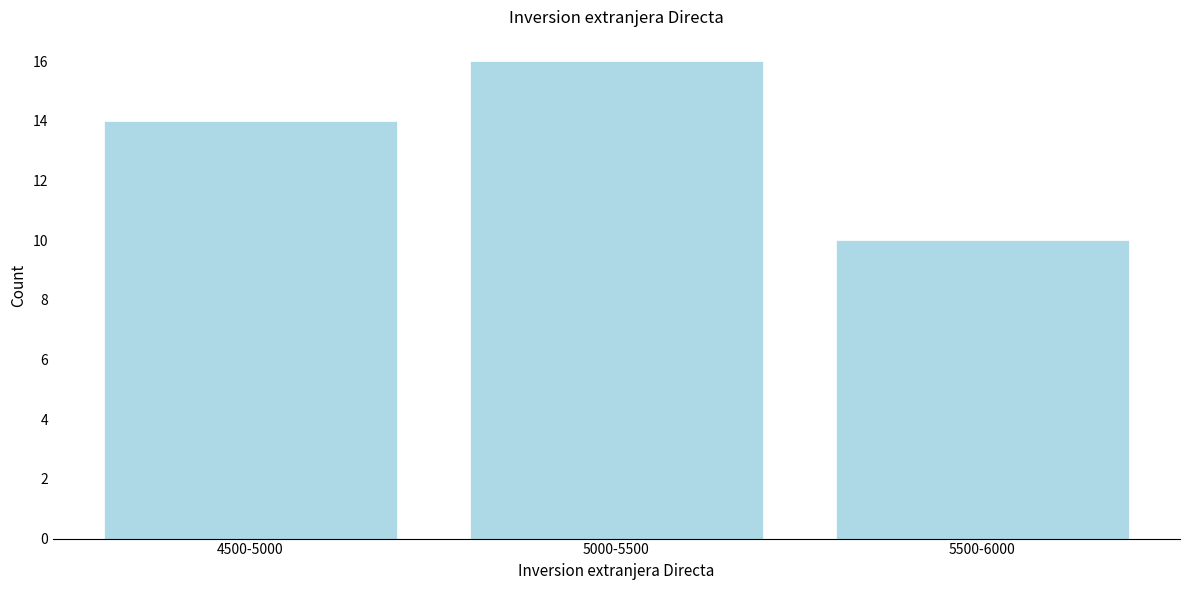

Reading right to left, what are all the values shown in this chart?

10	16	14